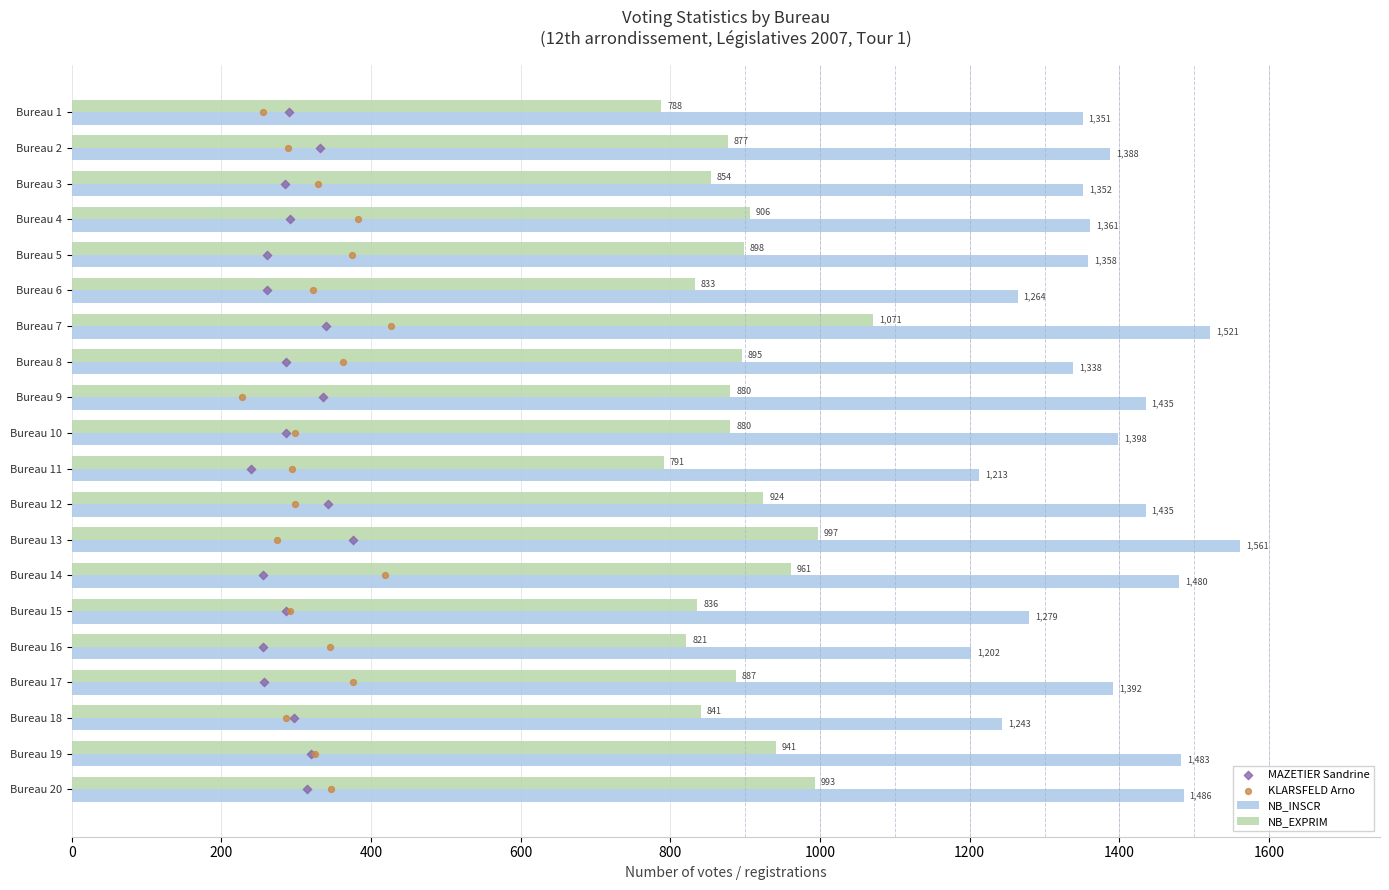

Which series has the largest Y range (max minus min)?

NB_INSCR